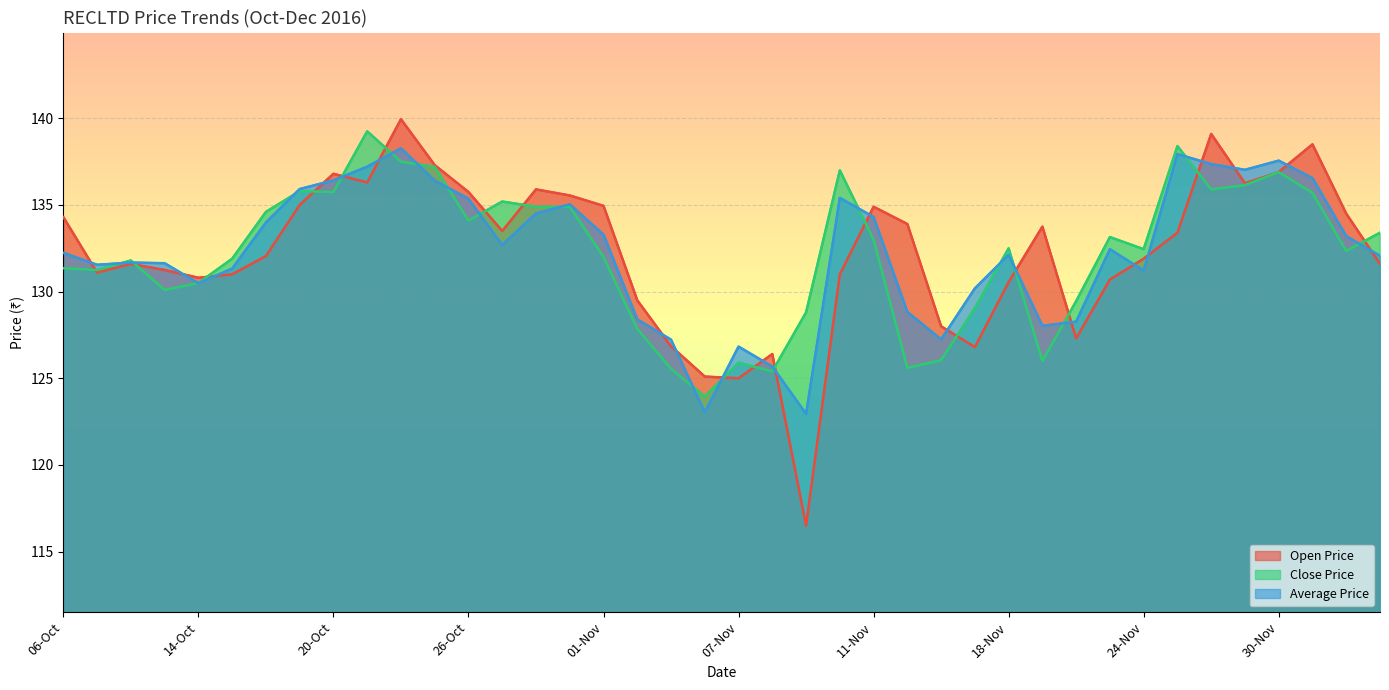

List the labels in order of Close Price value, smallest first.

04-Nov, 08-Nov, 03-Nov, 15-Nov, 07-Nov, 21-Nov, 16-Nov, 02-Nov, 09-Nov, 17-Nov, 22-Nov, 13-Oct, 14-Oct, 07-Oct, 06-Oct, 10-Oct, 17-Oct, 01-Nov, 02-Dec, 24-Nov, 18-Nov, 11-Nov, 23-Nov, 05-Dec, 26-Oct, 18-Oct, 28-Oct, 30-Oct, 27-Oct, 01-Dec, 20-Oct, 19-Oct, 28-Nov, 29-Nov, 30-Nov, 10-Nov, 25-Oct, 24-Oct, 25-Nov, 21-Oct